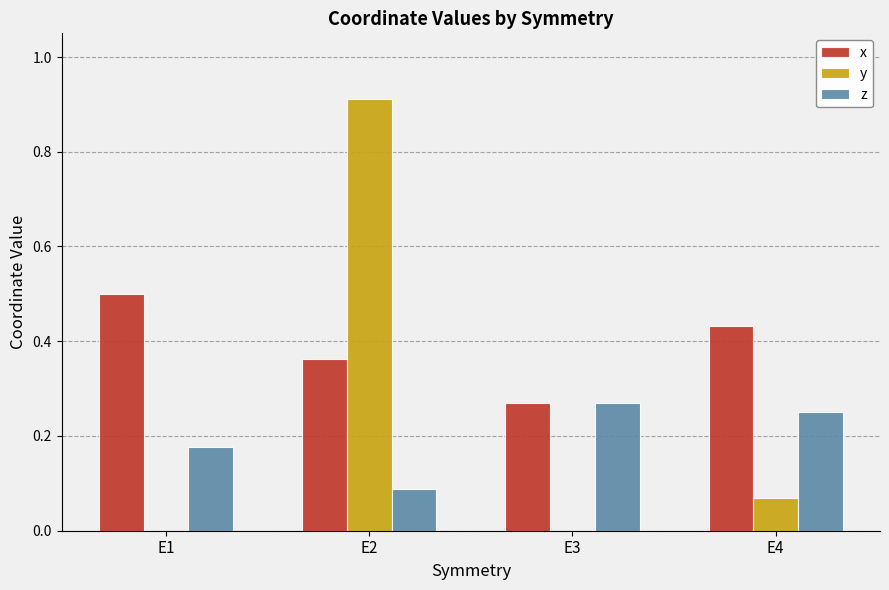

What is the total value across all series at E2?

1.4